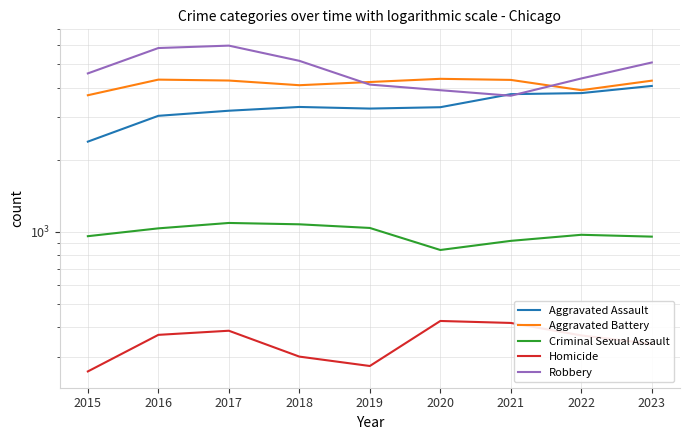

Where is the first local minimum for Aggravated Assault?

2019